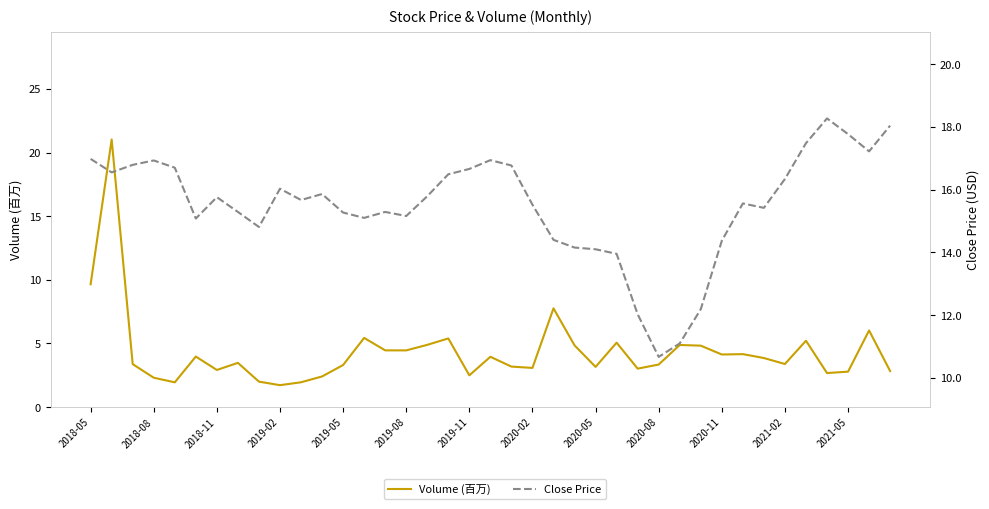

The value of Close Price at 28 is 19.5. True or false?

False